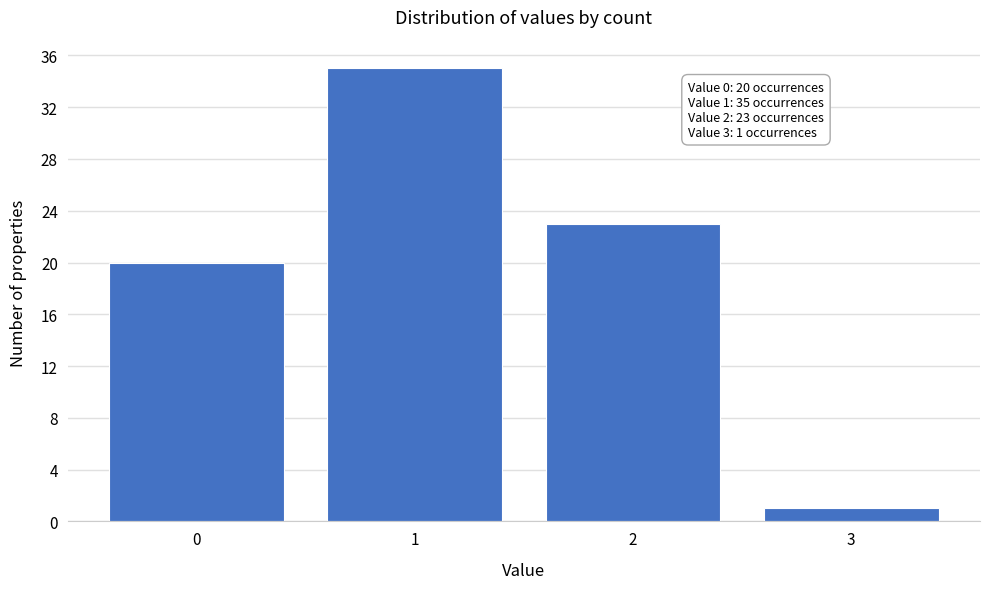

Reading left to right, extract all data points from this chart.

0=20	1=35	2=23	3=1